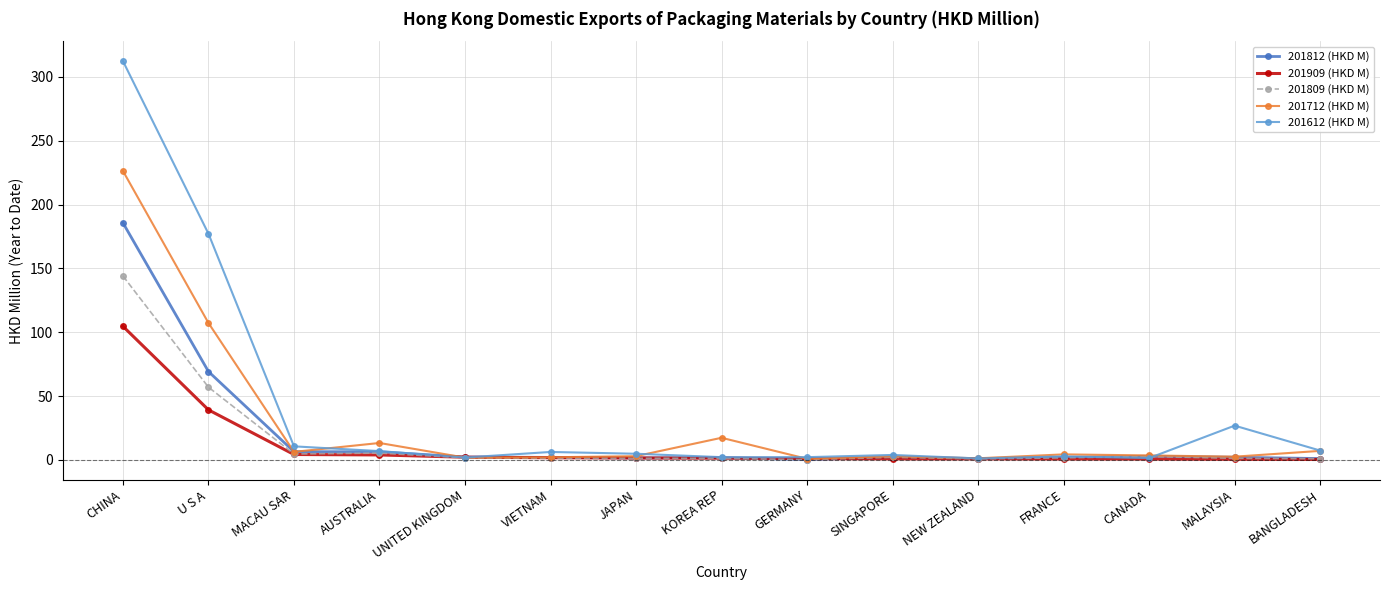

What is the label of the 10th point from the left?

SINGAPORE